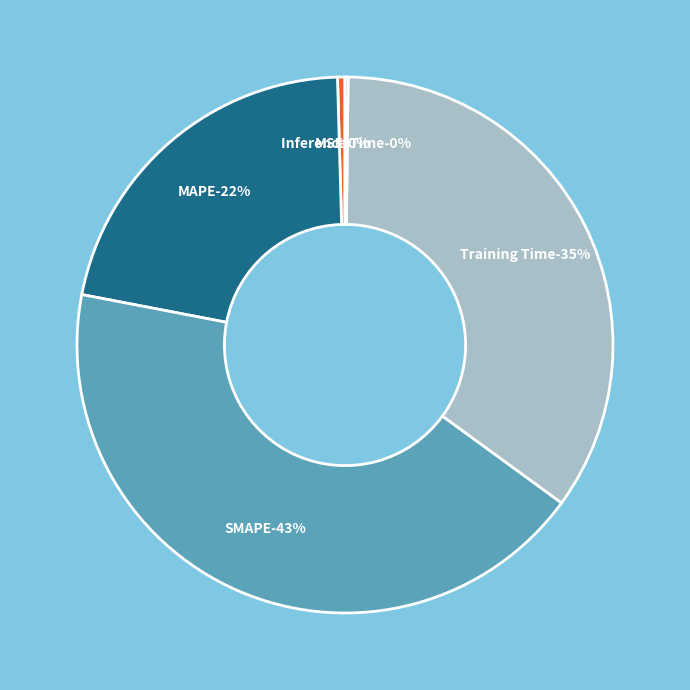

Is SMAPE the majority of the pie?

No